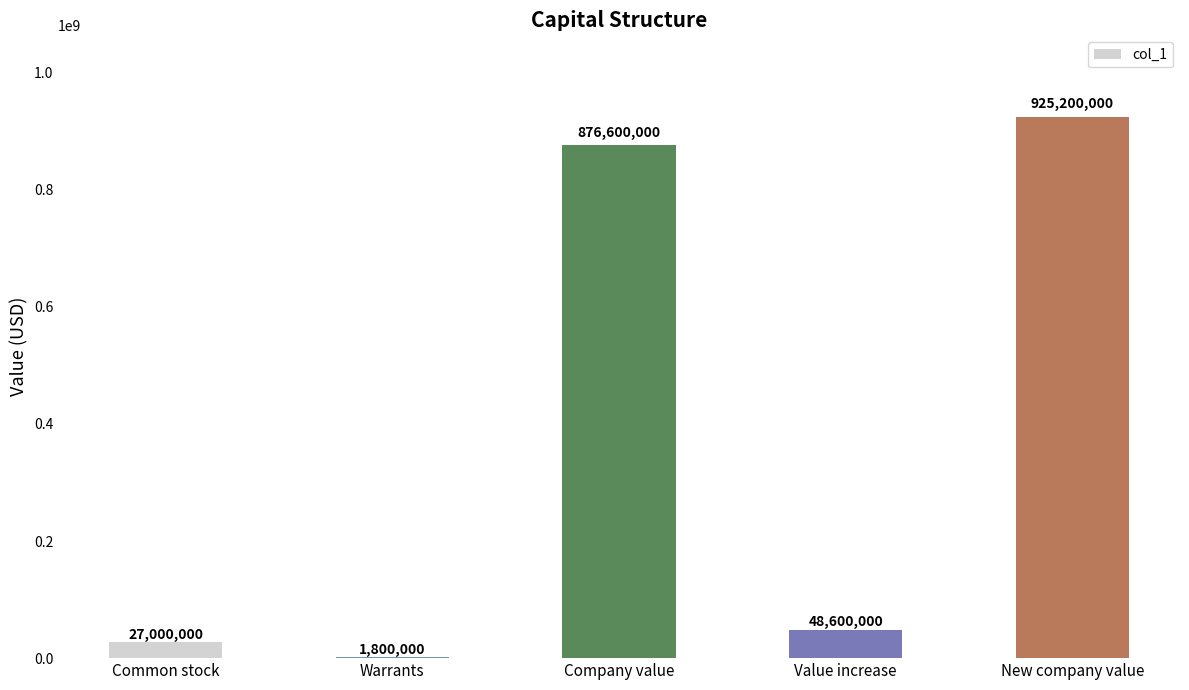

True or false: the data shows 48600000 at Value increase.

True